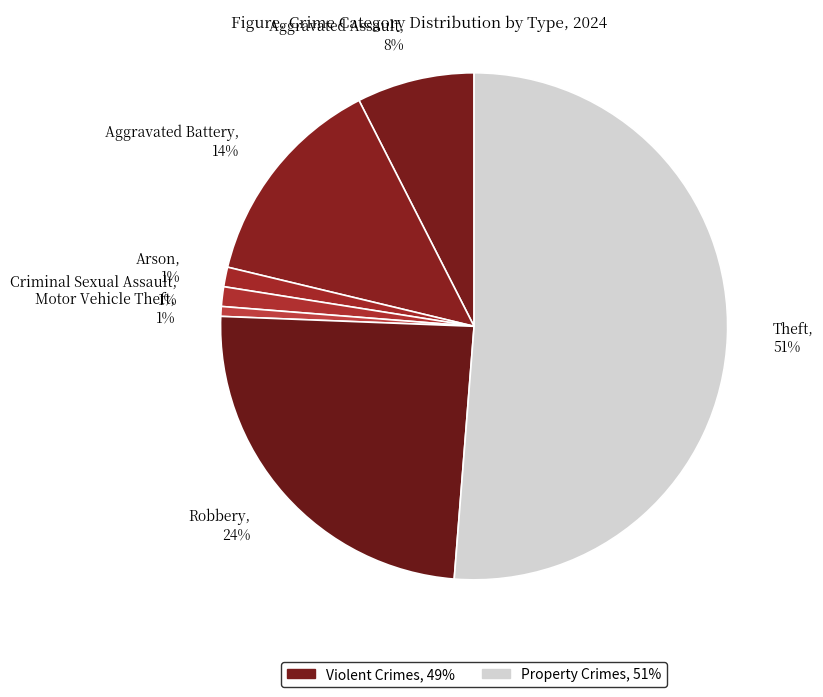

What percentage is the Motor Vehicle Theft slice, to the nearest percent?

1%